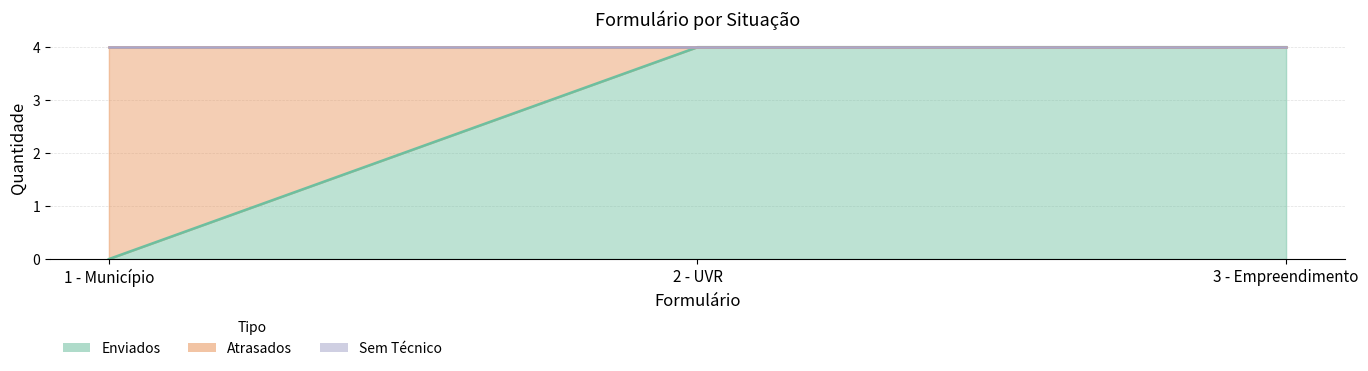

Rank the series by their maximum value, from highest to lowest.

Enviados, Atrasados, Sem Técnico